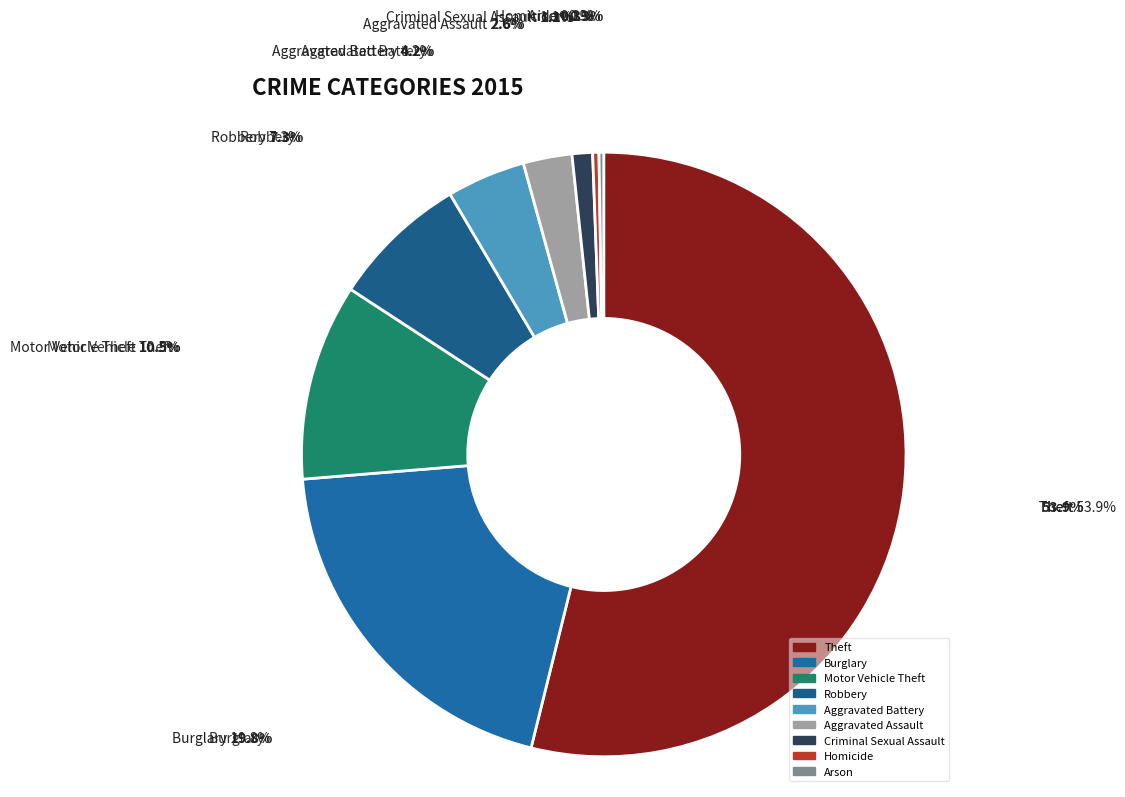

What is the ratio of the value at Theft to the value at Criminal Sexual Assault?

49.3